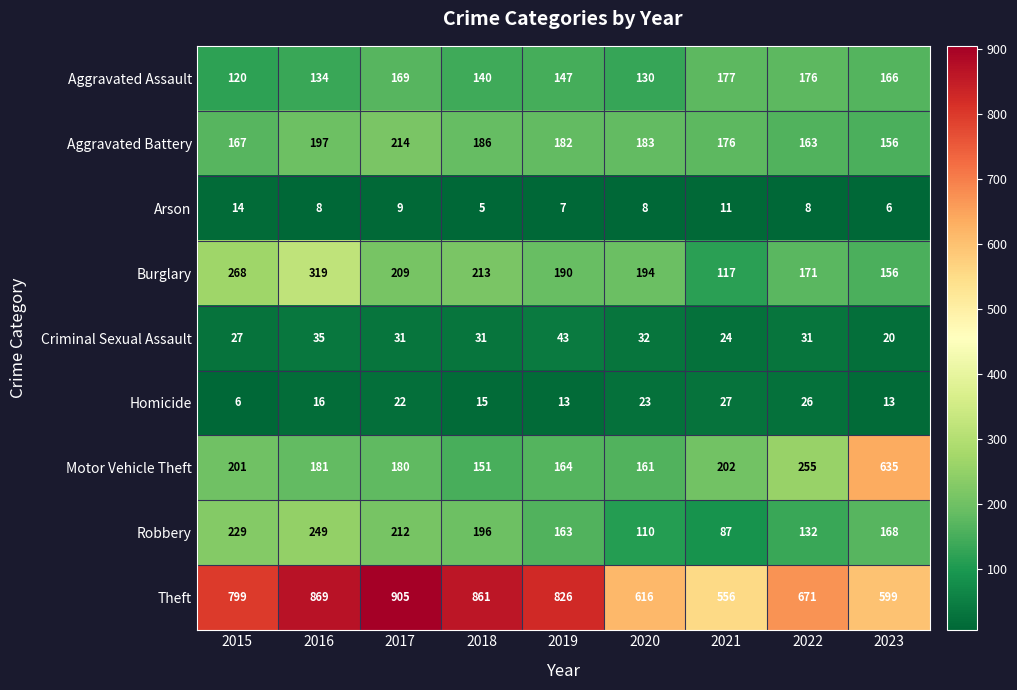

What is the difference between the Theft values at 2018 and 2019?

35